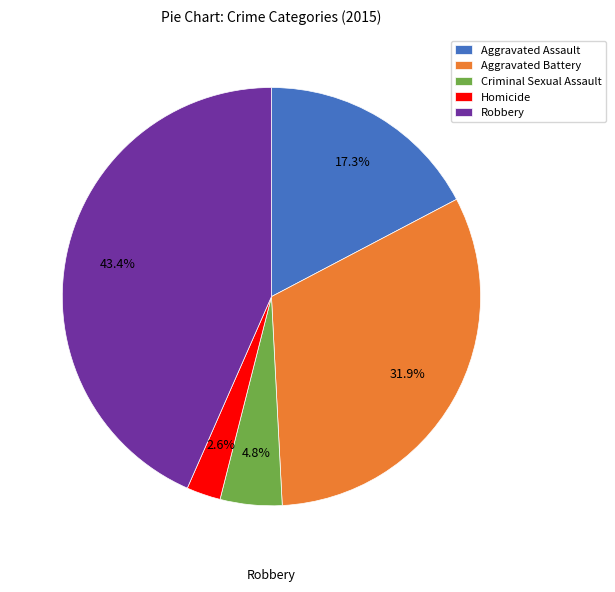

To the nearest percent, what portion does Robbery represent?

43%